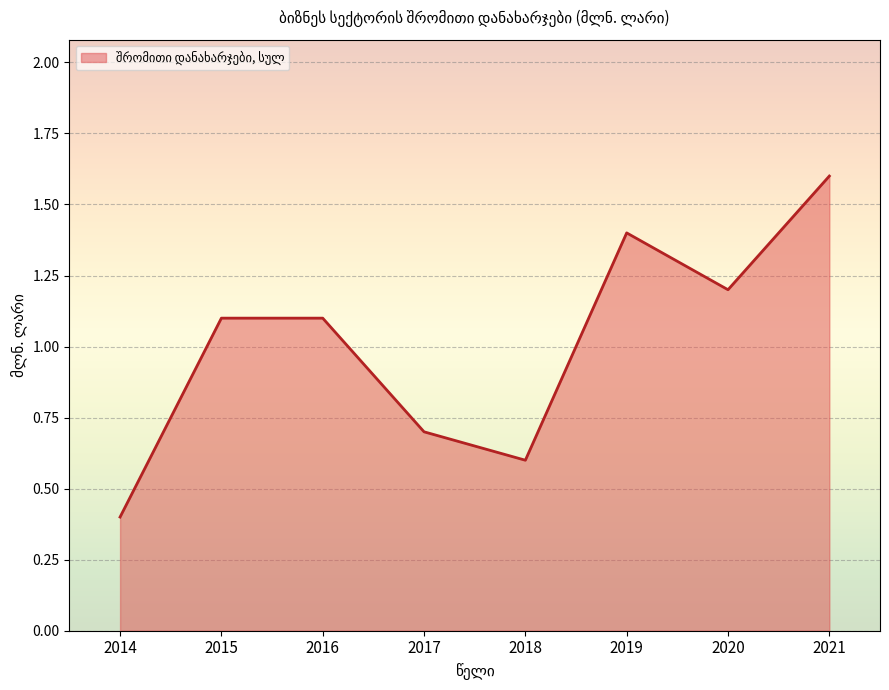

What is the sum of all values?

8.1